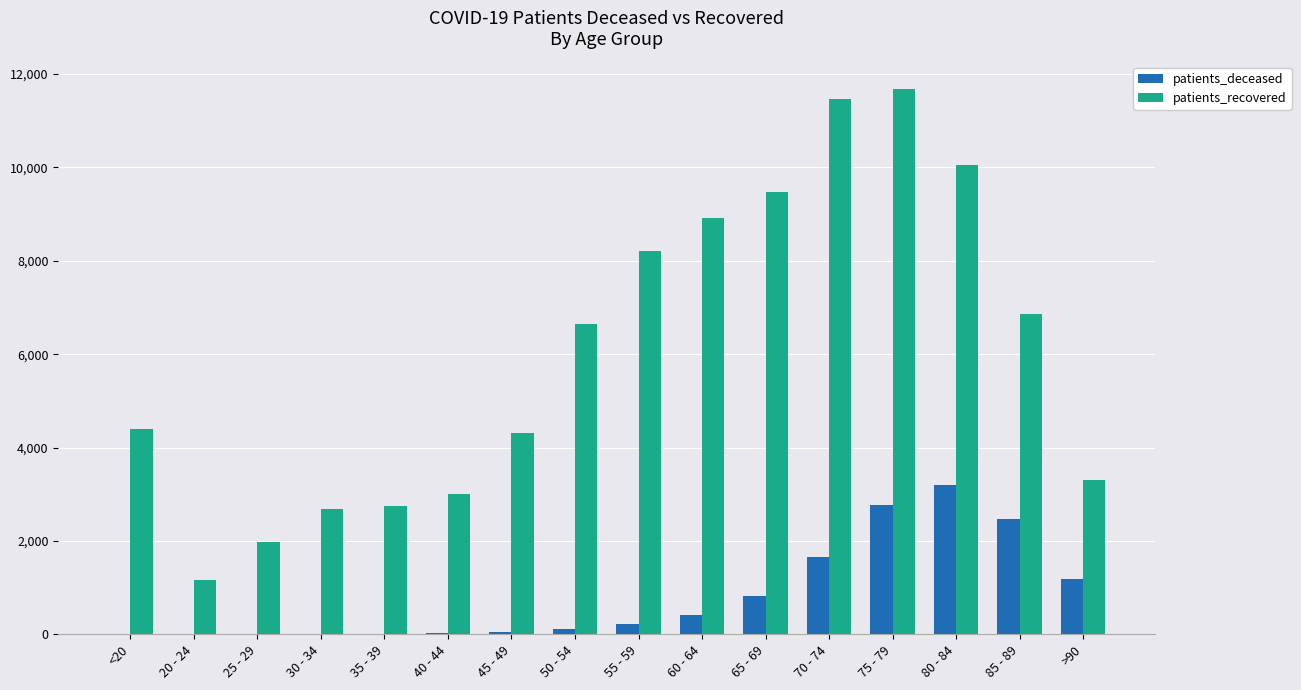

The value of patients_recovered at 70 - 74 is 5649. True or false?

False